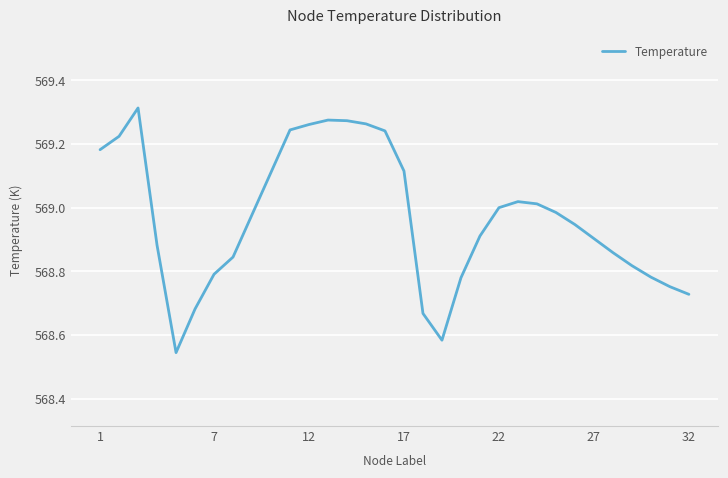

What is the difference between the maximum and minimum values?

0.8